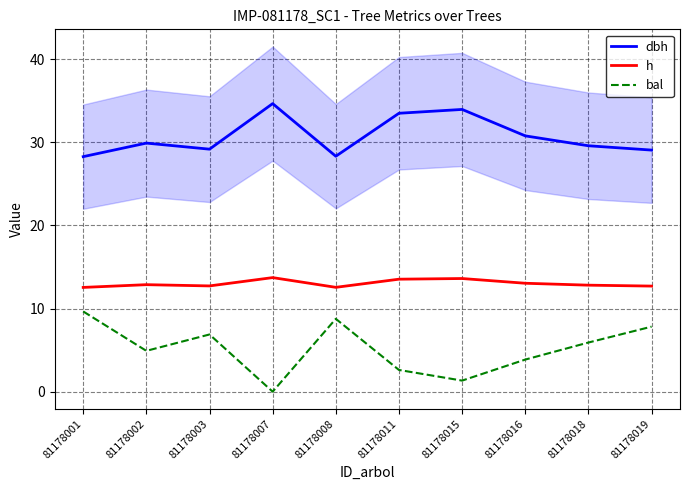

What is the value of the dbh point at the 5th from the left?

28.3